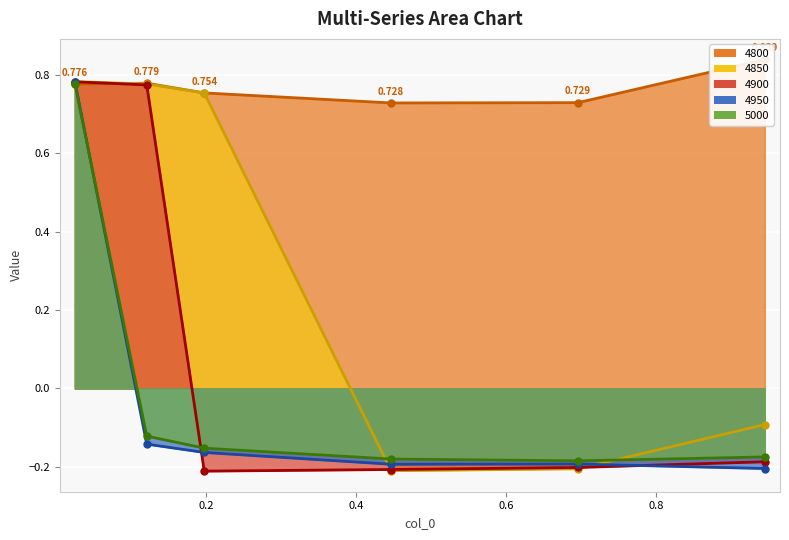

Count the number of categories in the chart.

6